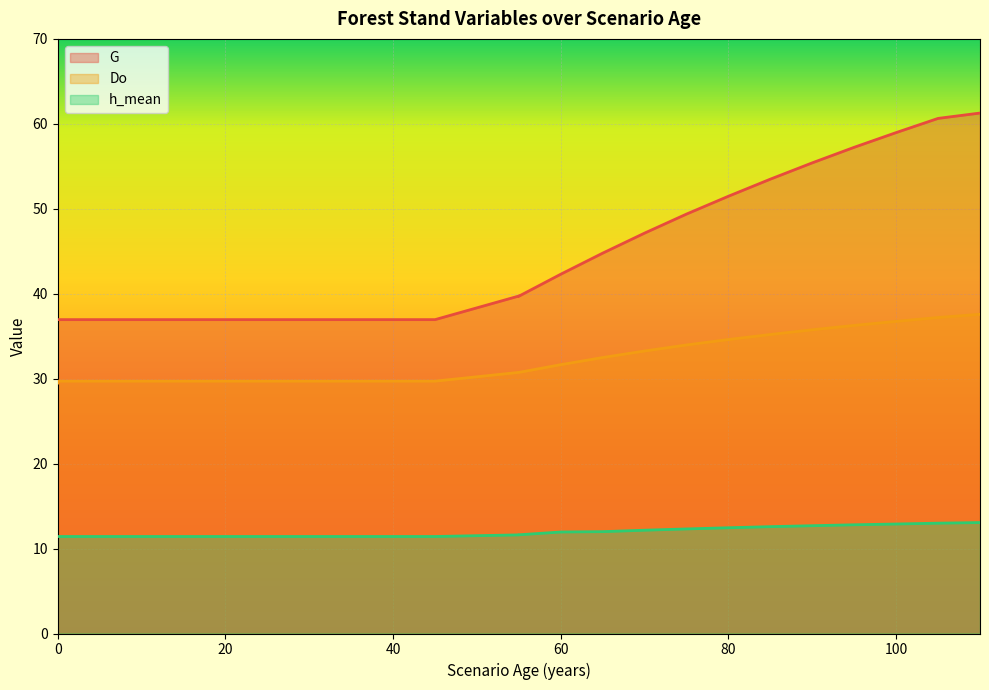

True or false: h_mean and Do intersect in this chart.

False